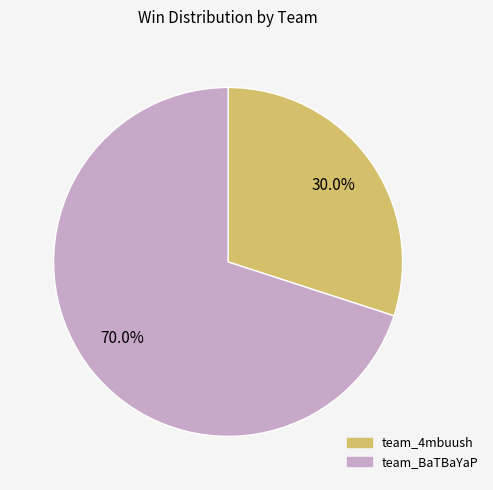

Is team_BaTBaYaP the majority of the pie?

Yes